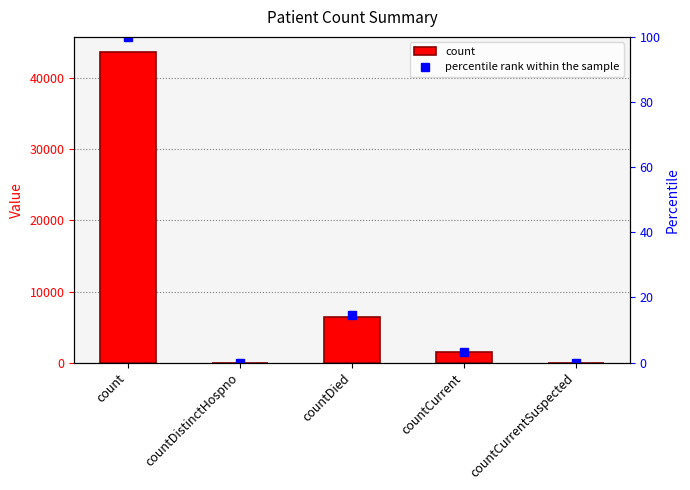

Reading right to left, what are all the values shown in this chart?

count: countCurrentSuspected=0.0	countCurrent=1473.0	countDied=6373.0	countDistinctHospno=0.0	count=43663.0
percentile rank within the sample: countCurrentSuspected=0.0	countCurrent=3.4	countDied=14.6	countDistinctHospno=0.0	count=100.0